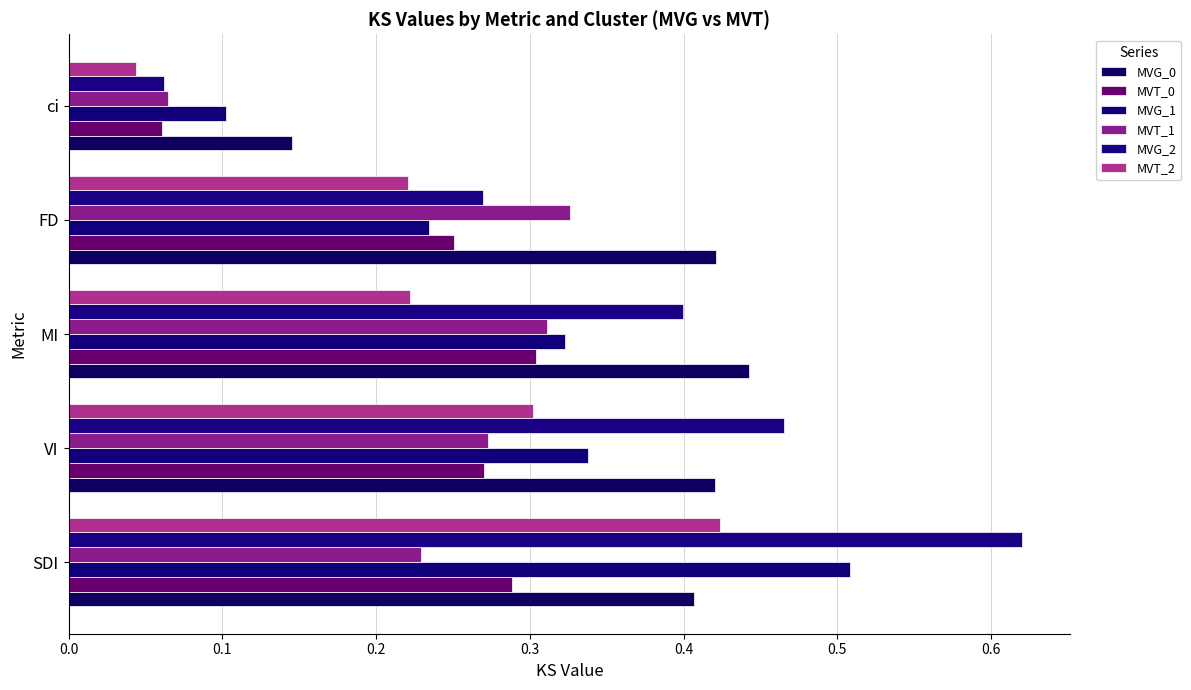

What is the difference between the maximum and minimum values in the MVT_1 series?

0.3